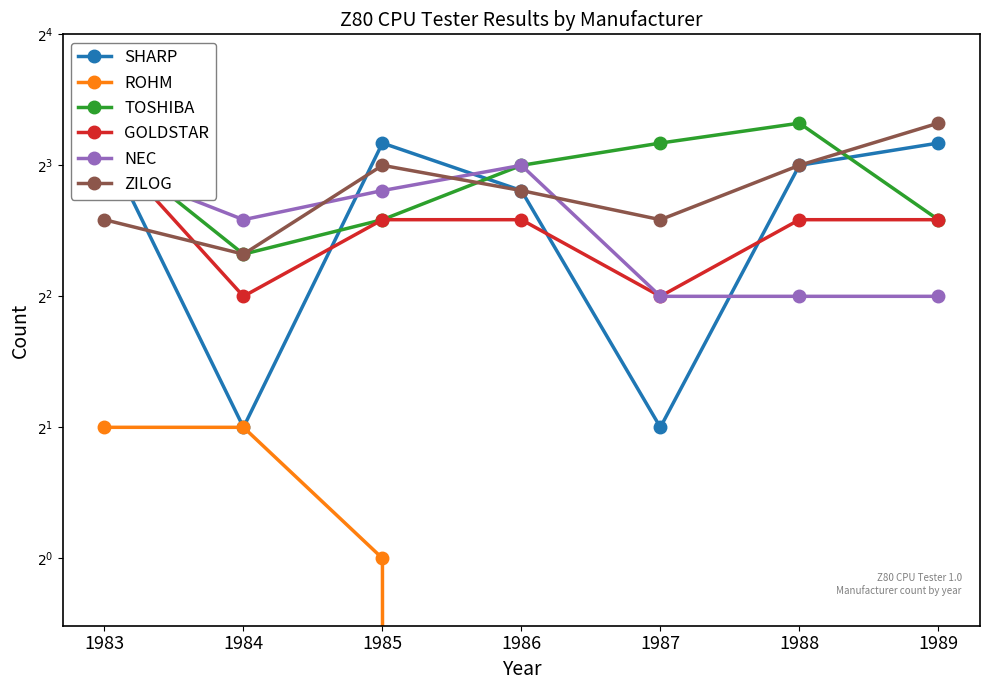

What is the difference between the maximum and minimum values in the SHARP series?

7